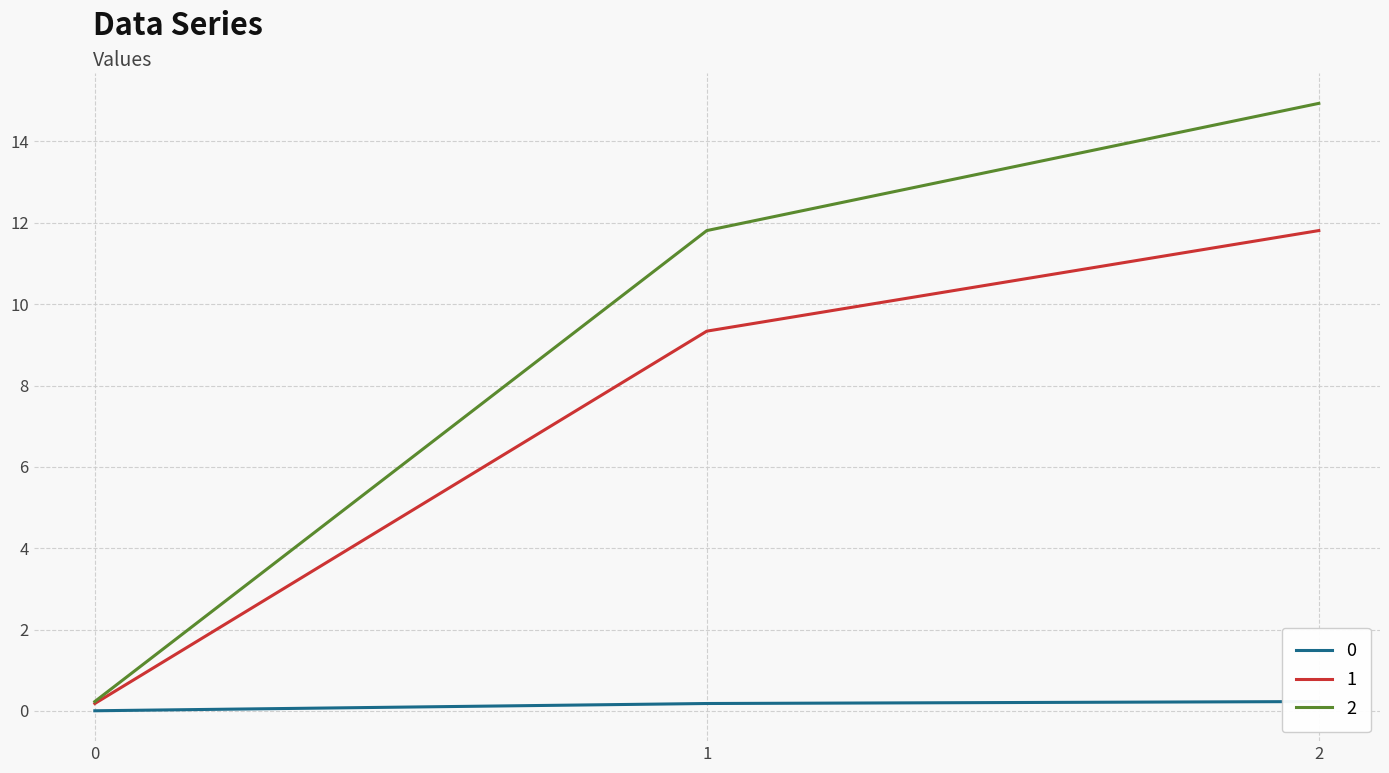

List the labels in order of 2 value, largest first.

2, 1, 0